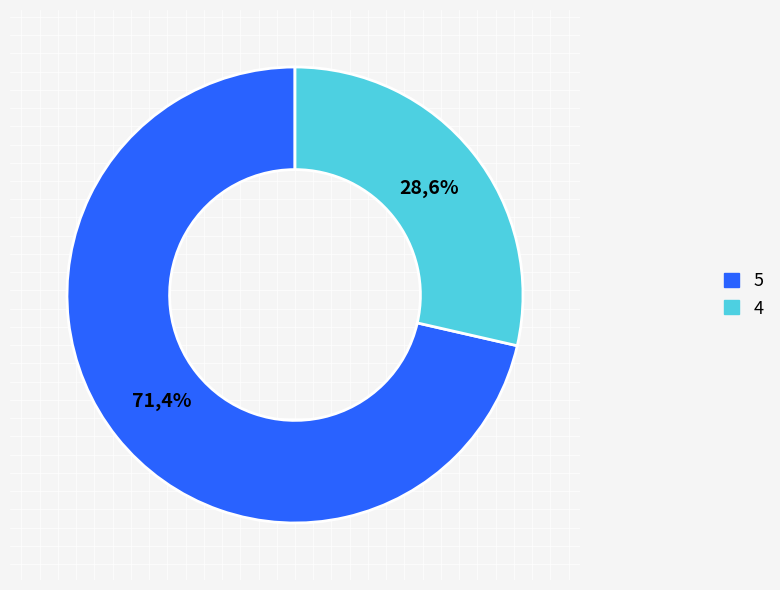

Do 4 and 5 together represent more than half of the pie?

Yes